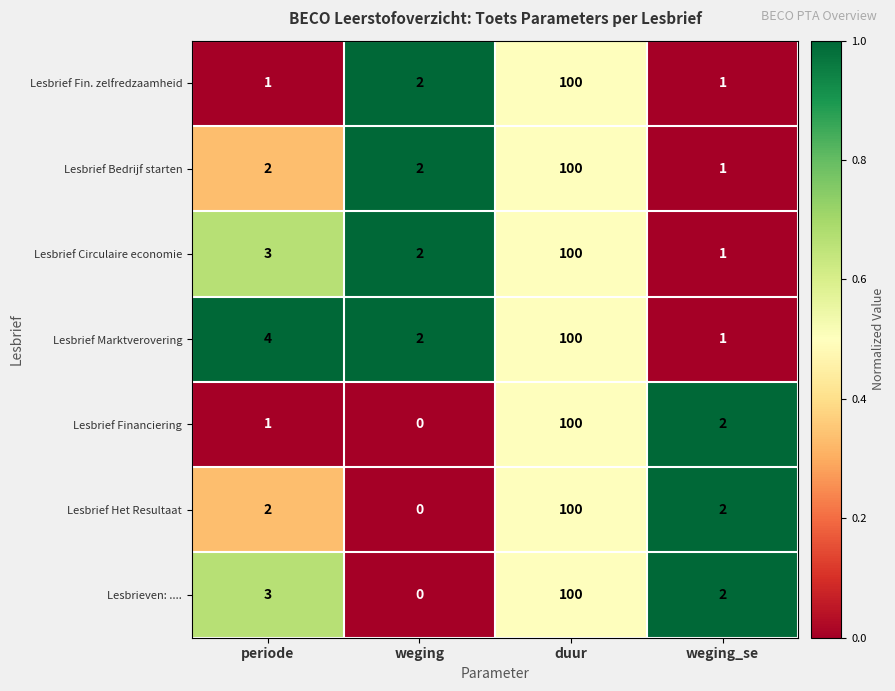

Is it true that Lesbrief Het Resultaat equals 0 at weging?

True